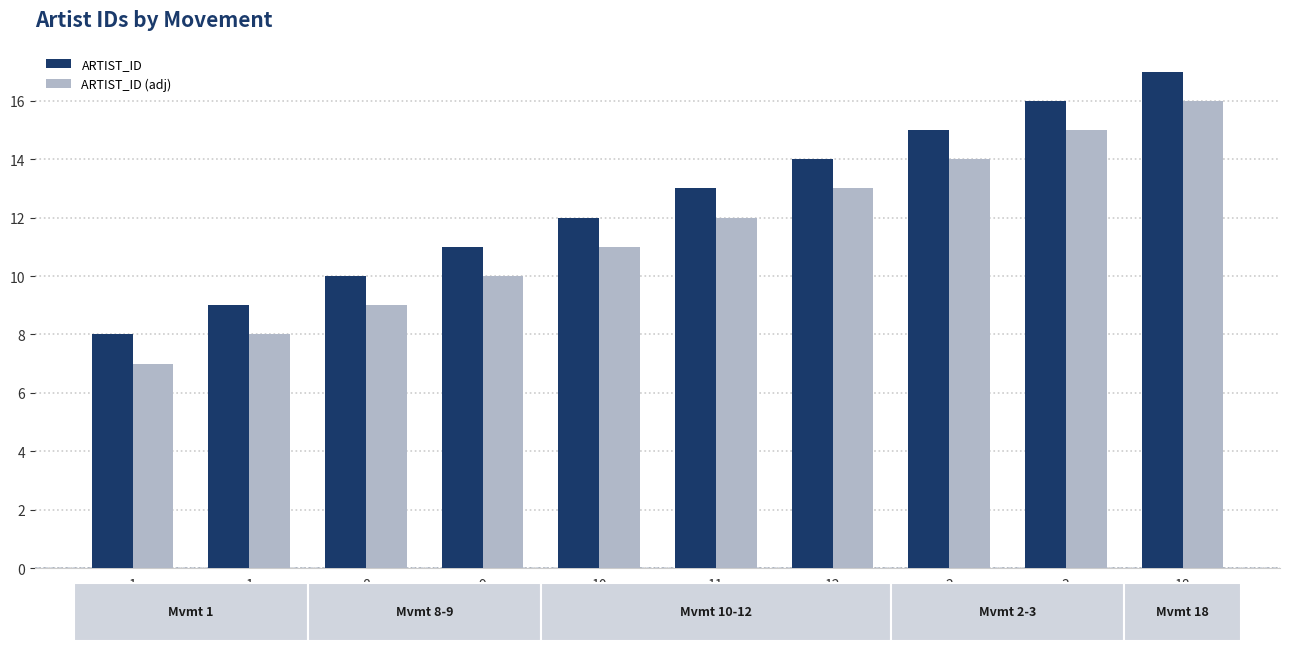

What is the spread (max minus min) of values at 9?

1